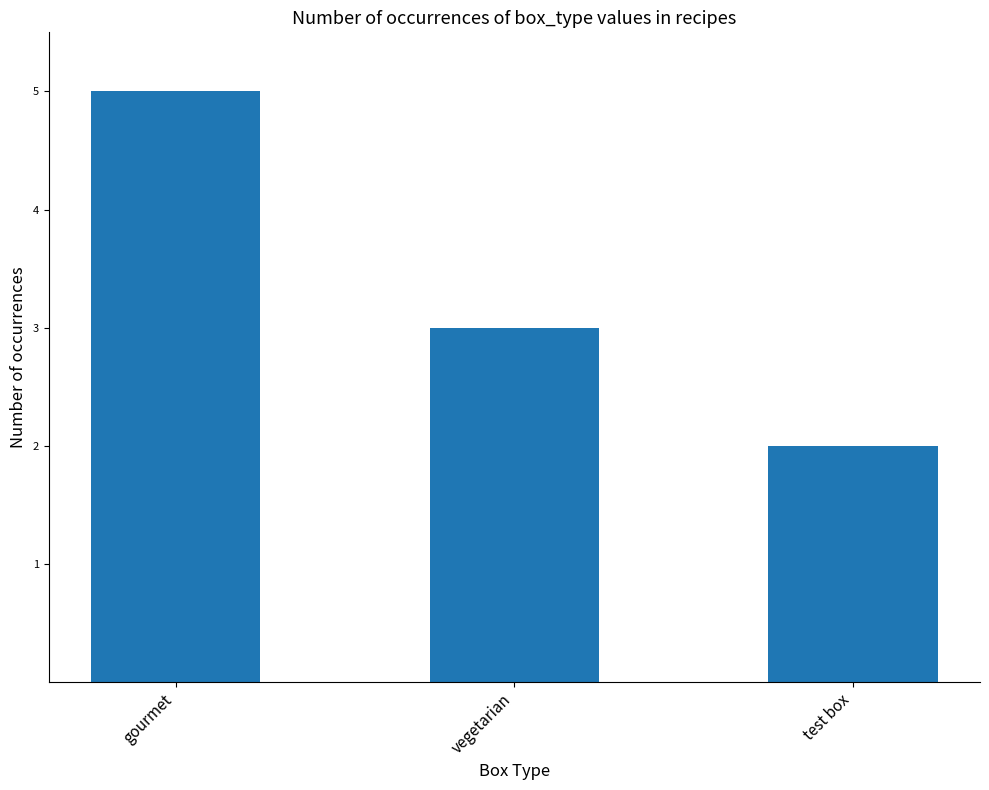

What is the average value?

3